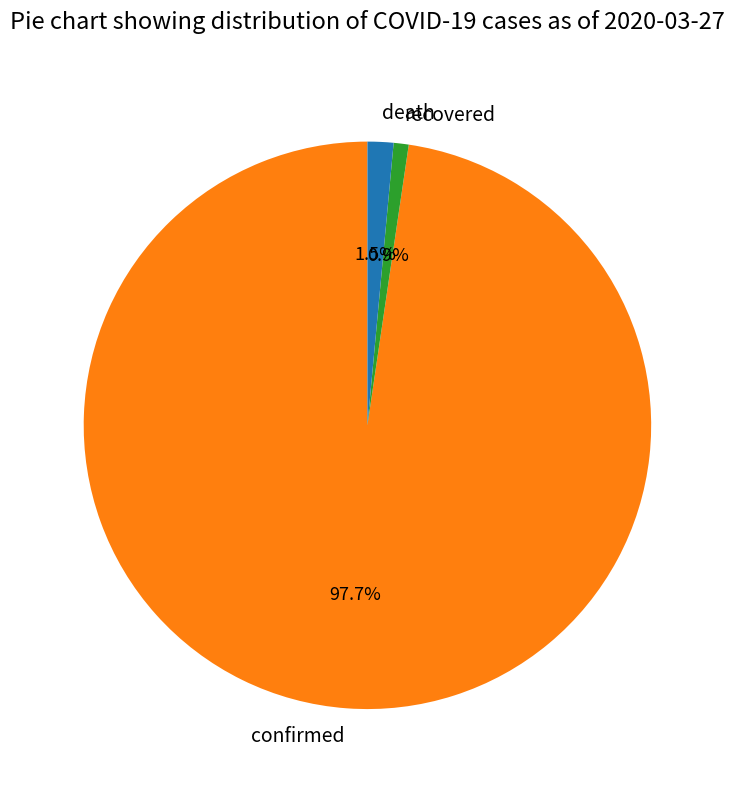

Is the sum of confirmed and recovered greater than half?

Yes